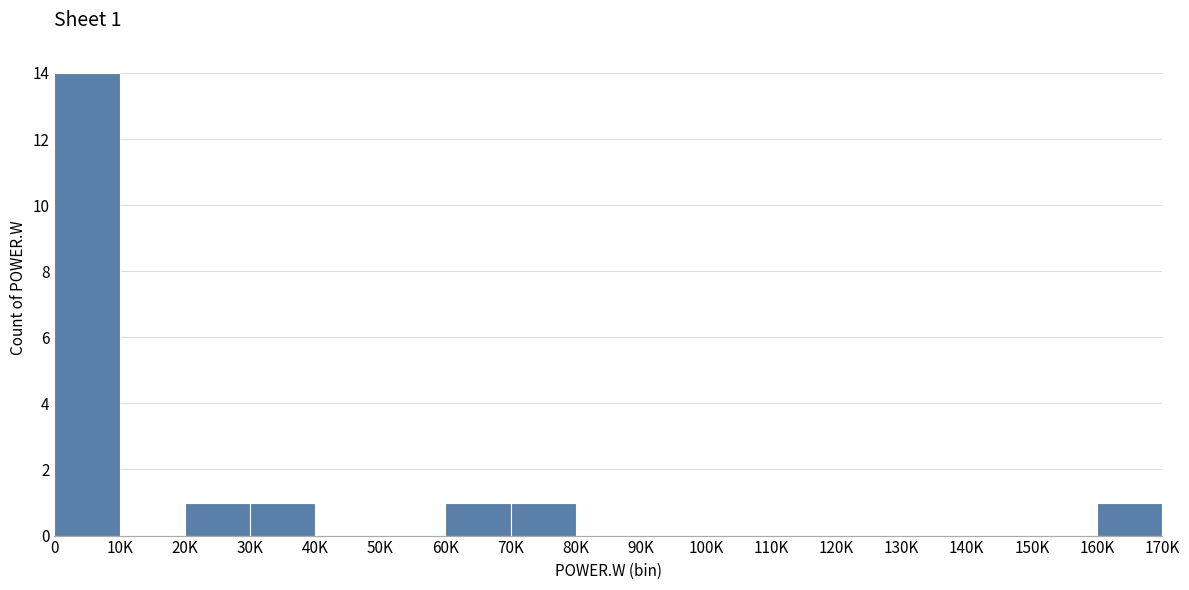

Reading right to left, extract all data points from this chart.

160K=1	150K=0	140K=0	130K=0	120K=0	110K=0	100K=0	90K=0	80K=0	70K=1	60K=1	50K=0	40K=0	30K=1	20K=1	10K=0	0=14